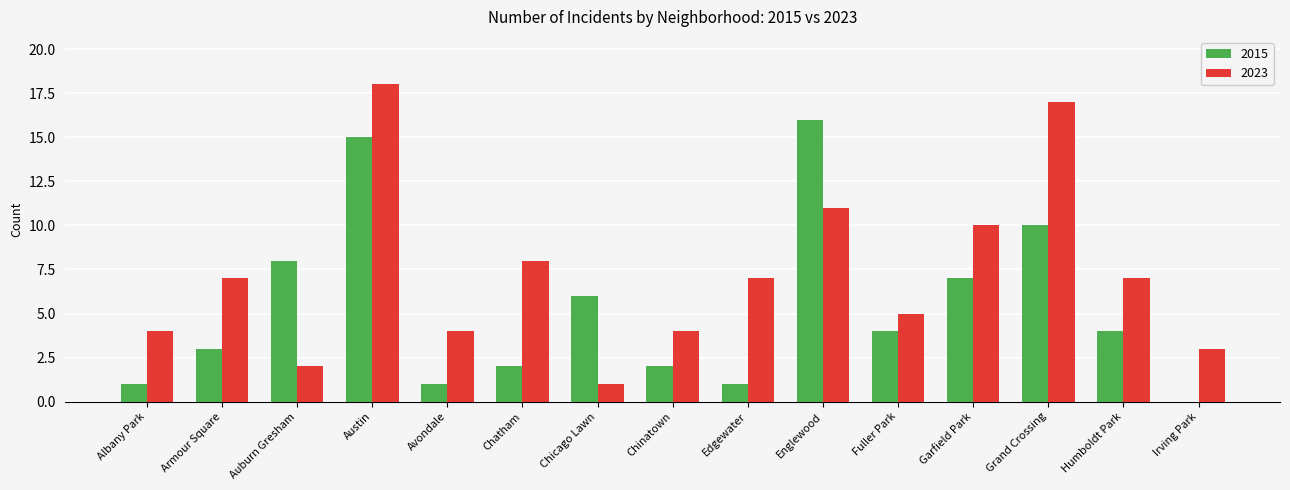

What are all the series names shown in the legend?

2015, 2023